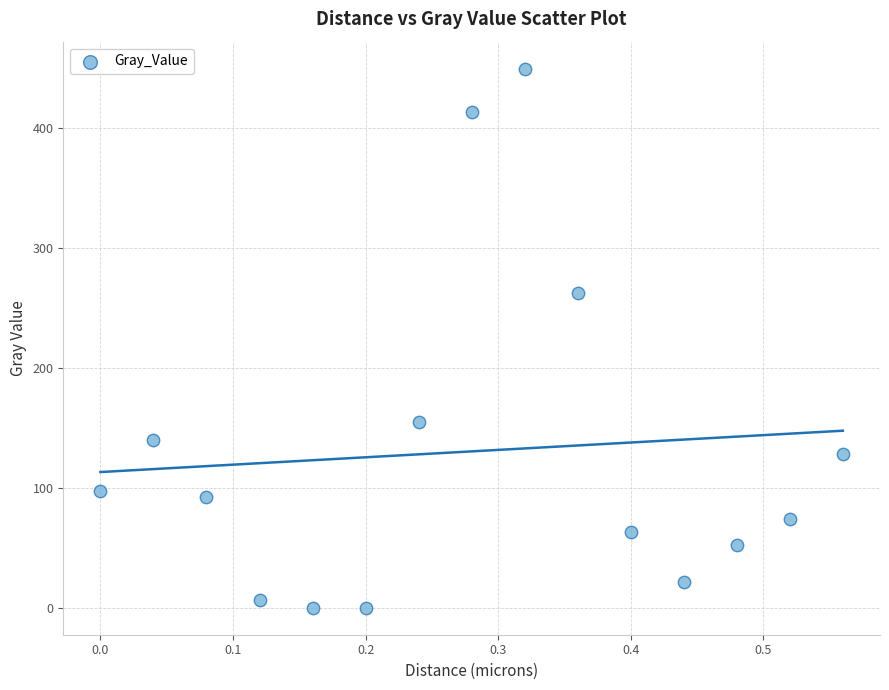

What is the range of Y values (max minus min)?

449.1